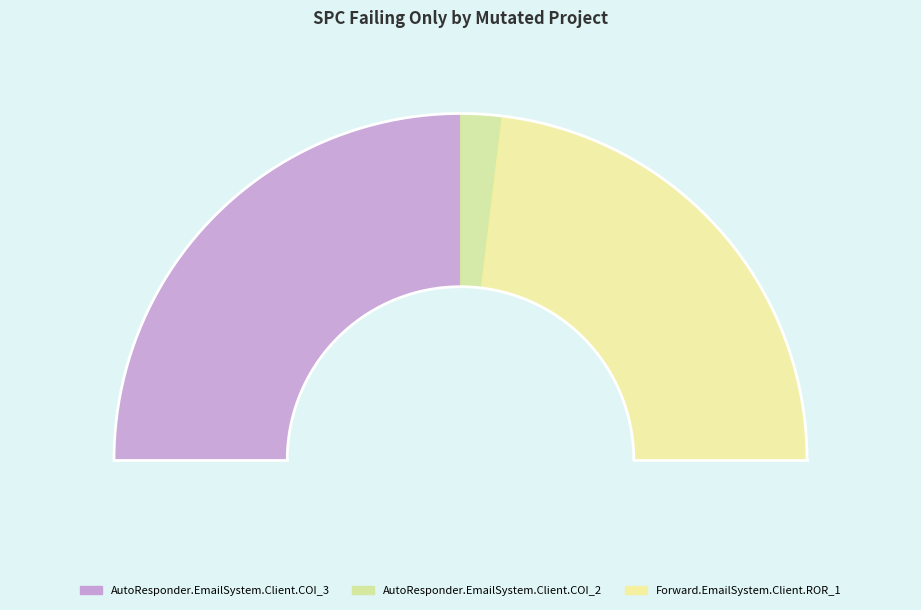

What is the ratio of the value at Forward.EmailSystem.Client.ROR_1 to the value at AutoResponder.EmailSystem.Client.COI_2?

12.0